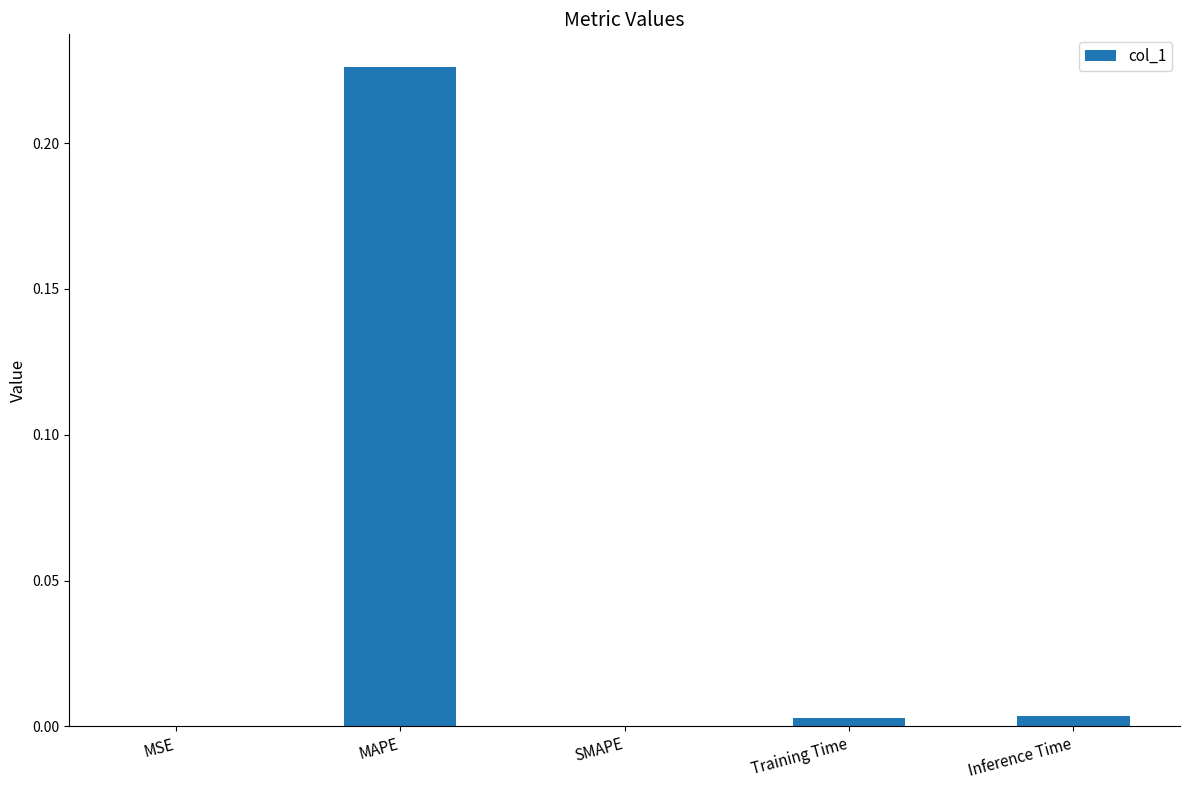

True or false: the data shows 0.0 at MSE.

True